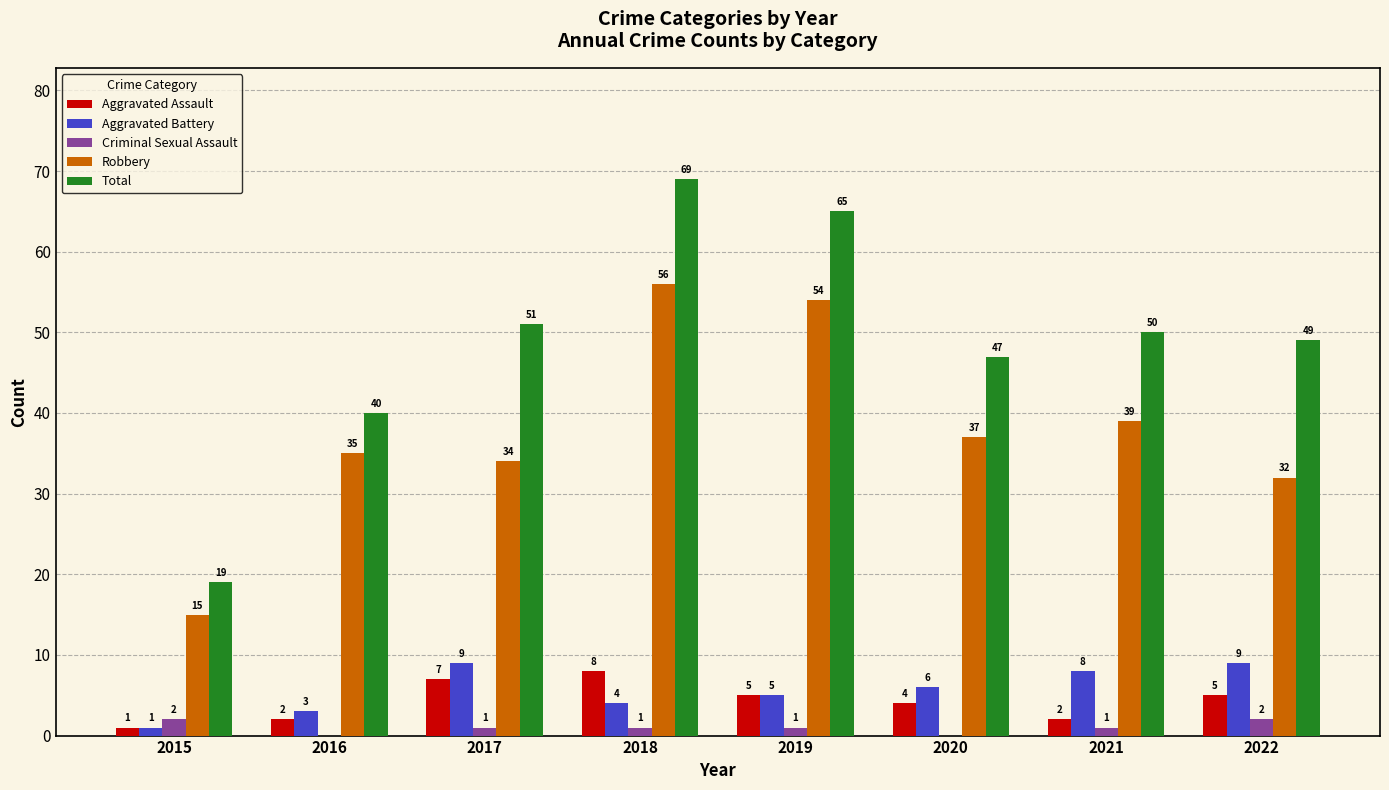

What is the sum of the Total values at 2020 and 2015?

66